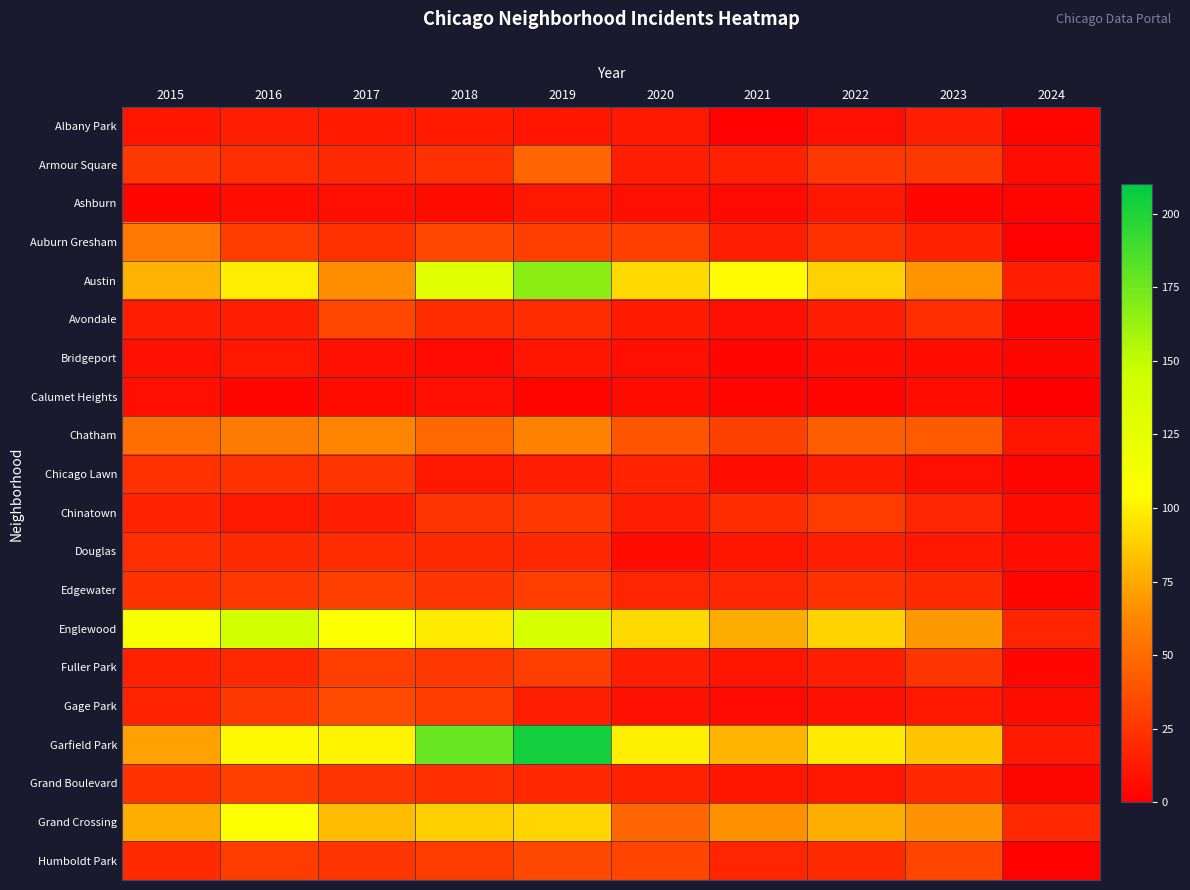

Reading left to right, list all the values displayed in this chart.

Albany Park: 2015=10	2016=15	2017=13	2018=13	2019=10	2020=12	2021=1	2022=8	2023=14	2024=3
Armour Square: 2015=27	2016=22	2017=20	2018=23	2019=47	2020=15	2021=16	2022=27	2023=27	2024=7
Ashburn: 2015=4	2016=7	2017=8	2018=6	2019=11	2020=8	2021=5	2022=11	2023=4	2024=3
Auburn Gresham: 2015=56	2016=28	2017=23	2018=33	2019=29	2020=30	2021=15	2022=23	2023=16	2024=1
Austin: 2015=78	2016=99	2017=65	2018=130	2019=167	2020=92	2021=104	2022=89	2023=68	2024=14
Avondale: 2015=15	2016=14	2017=33	2018=21	2019=21	2020=13	2021=8	2022=15	2023=22	2024=3
Bridgeport: 2015=9	2016=11	2017=9	2018=5	2019=10	2020=8	2021=4	2022=7	2023=6	2024=4
Calumet Heights: 2015=8	2016=4	2017=6	2018=8	2019=3	2020=6	2021=3	2022=3	2023=7	2024=0
Chatham: 2015=51	2016=57	2017=62	2018=48	2019=60	2020=40	2021=31	2022=44	2023=42	2024=10
Chicago Lawn: 2015=23	2016=23	2017=25	2018=11	2019=15	2020=17	2021=7	2022=13	2023=8	2024=3
Chinatown: 2015=17	2016=12	2017=15	2018=25	2019=26	2020=14	2021=21	2022=28	2023=18	2024=6
Douglas: 2015=22	2016=20	2017=21	2018=20	2019=19	2020=6	2021=10	2022=14	2023=11	2024=7
Edgewater: 2015=24	2016=27	2017=30	2018=25	2019=29	2020=18	2021=18	2022=23	2023=20	2024=4
Englewood: 2015=111	2016=142	2017=107	2018=98	2019=138	2020=92	2021=76	2022=90	2023=69	2024=18
Fuller Park: 2015=16	2016=19	2017=29	2018=27	2019=29	2020=14	2021=10	2022=15	2023=25	2024=4
Gage Park: 2015=17	2016=27	2017=35	2018=28	2019=15	2020=9	2021=5	2022=9	2023=12	2024=6
Garfield Park: 2015=73	2016=103	2017=101	2018=178	2019=204	2020=100	2021=79	2022=98	2023=85	2024=13
Grand Boulevard: 2015=24	2016=29	2017=25	2018=22	2019=19	2020=16	2021=10	2022=11	2023=19	2024=3
Grand Crossing: 2015=77	2016=106	2017=82	2018=88	2019=91	2020=47	2021=66	2022=77	2023=67	2024=19
Humboldt Park: 2015=20	2016=28	2017=25	2018=28	2019=34	2020=32	2021=18	2022=20	2023=32	2024=1